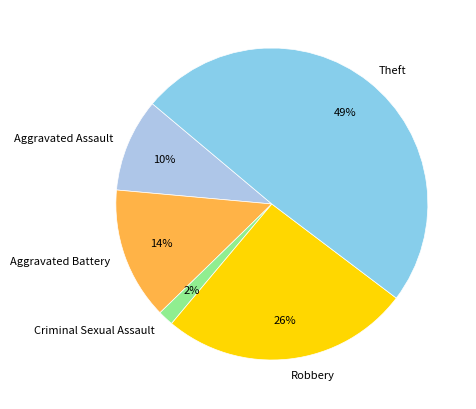

To the nearest percent, what is the average slice percentage?

20%